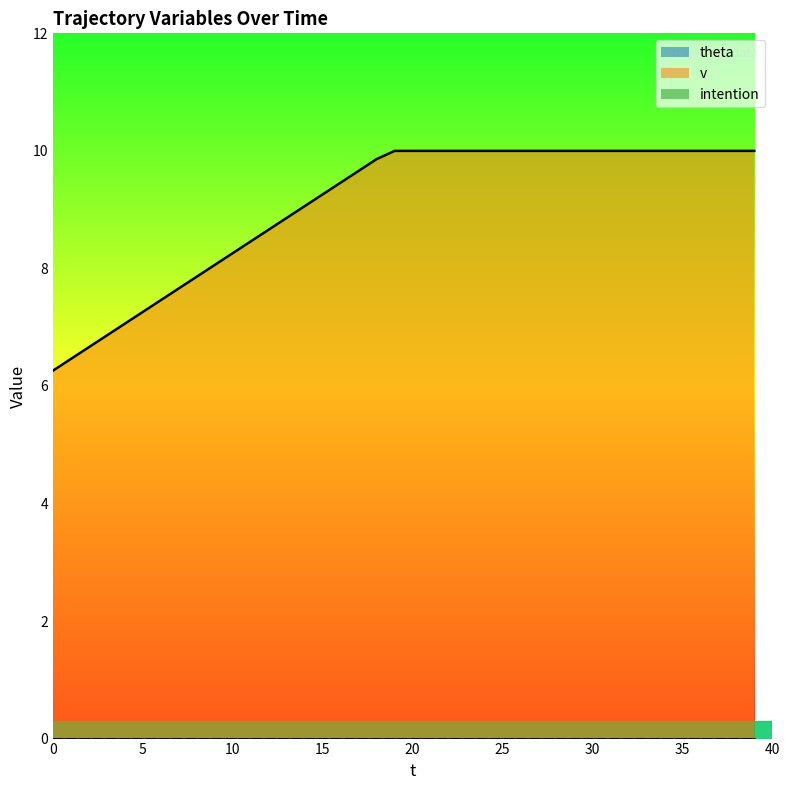

Rank the categories by v value from highest to lowest.

19, 20, 21, 22, 23, 24, 25, 26, 27, 28, 29, 30, 31, 32, 33, 34, 35, 36, 37, 38, 39, 18, 17, 16, 15, 14, 13, 12, 11, 10, 9, 8, 7, 6, 5, 4, 3, 2, 1, 0